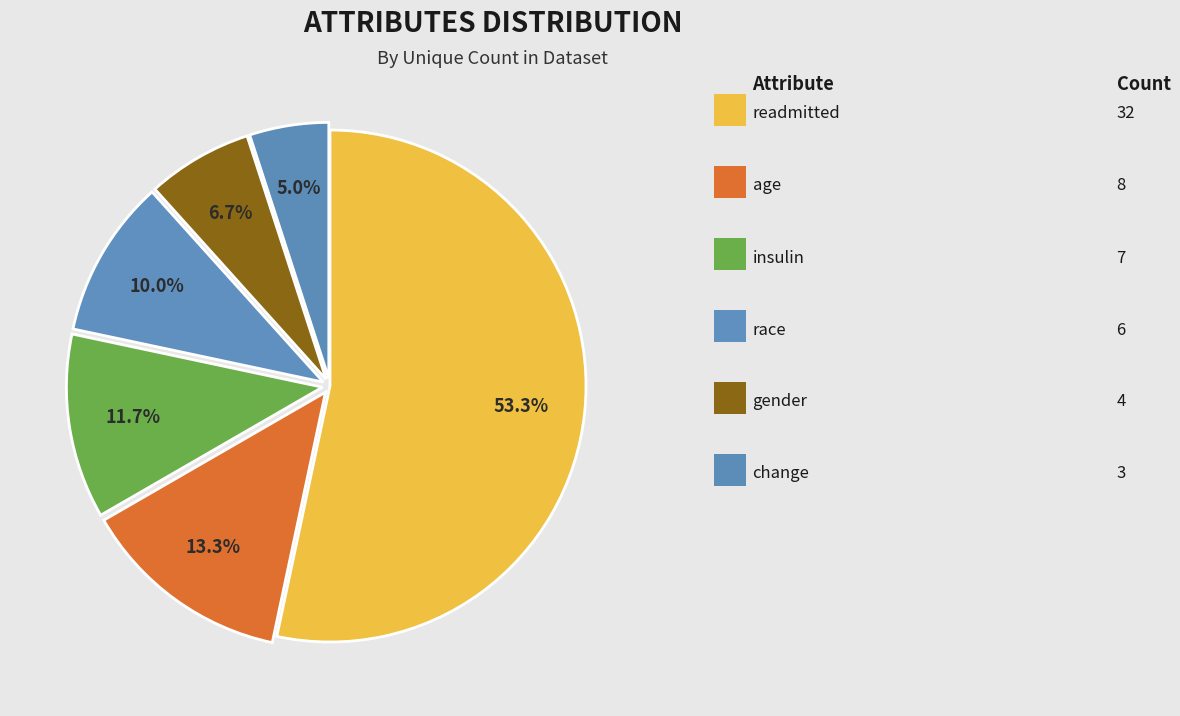

What is the largest slice in the pie chart?

readmitted